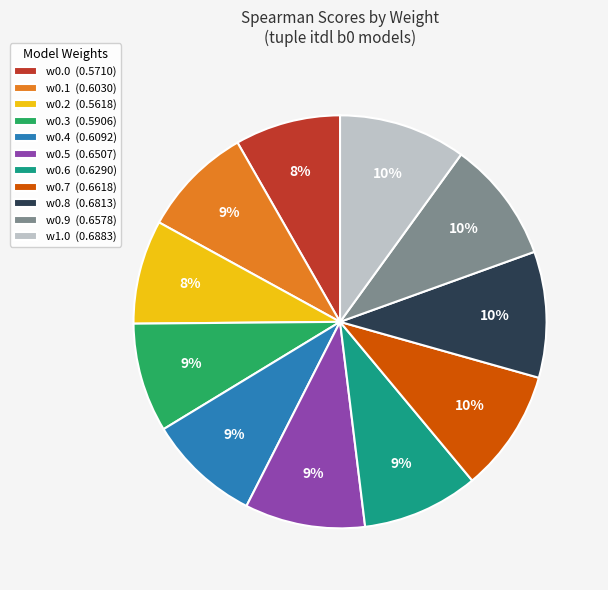

Is the sum of w0.5 and w0.4 greater than half?

No